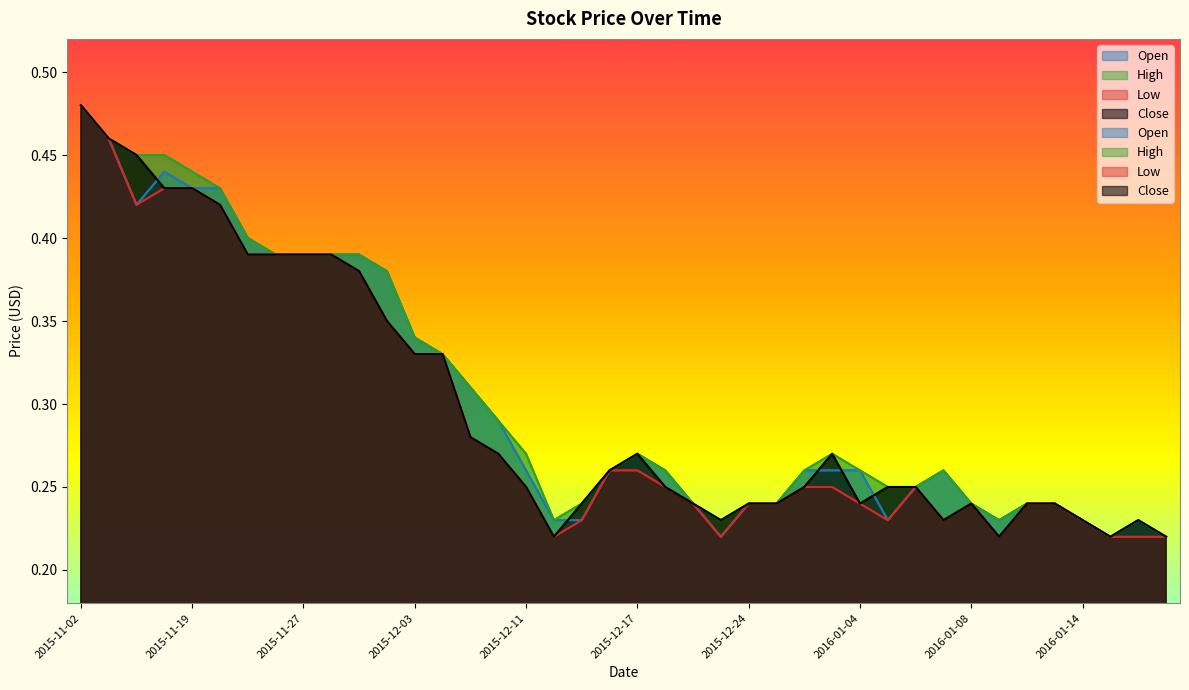

Where is Open nearest to the value 0?

2015-12-22